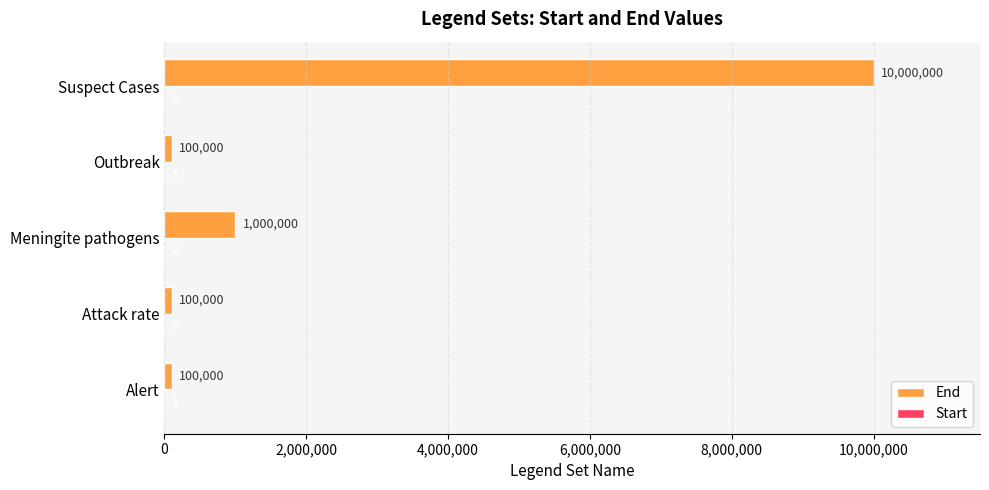

What is the sum of all End values?

11300000